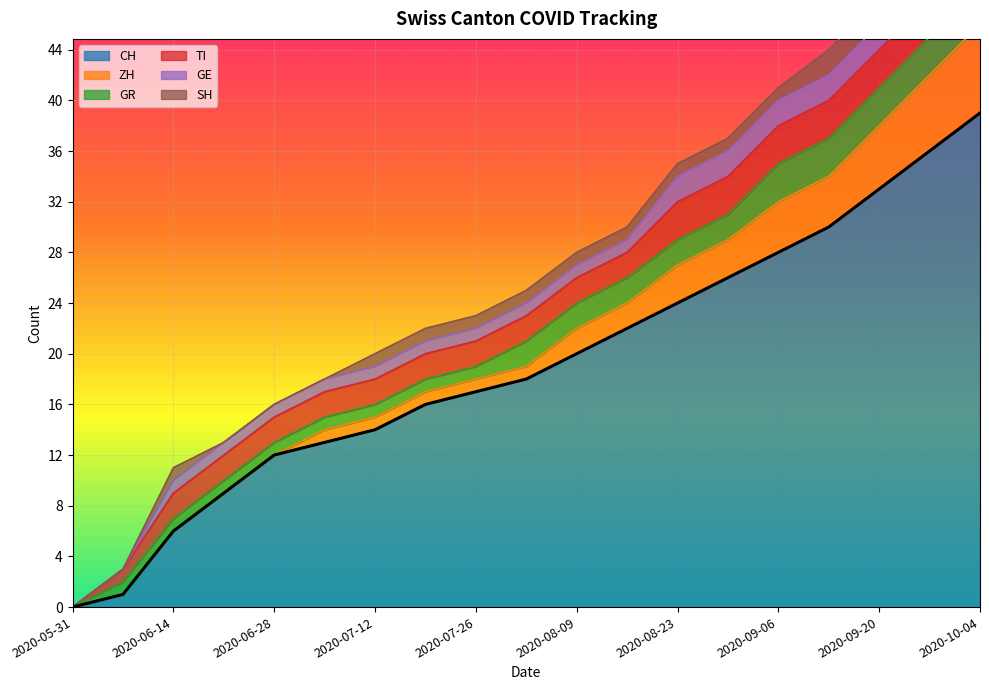

Is it true that GE equals 4 at 2020-10-04?

False